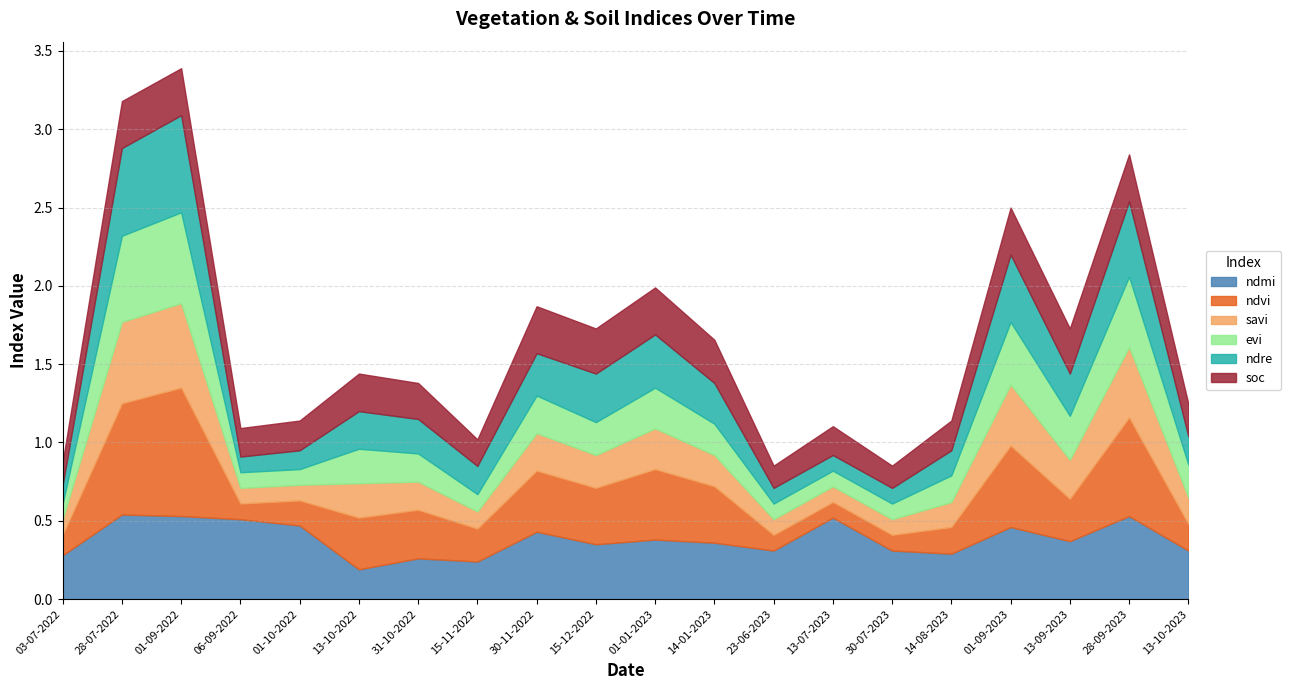

True or false: ndre has more than 1 interior local peaks.

True